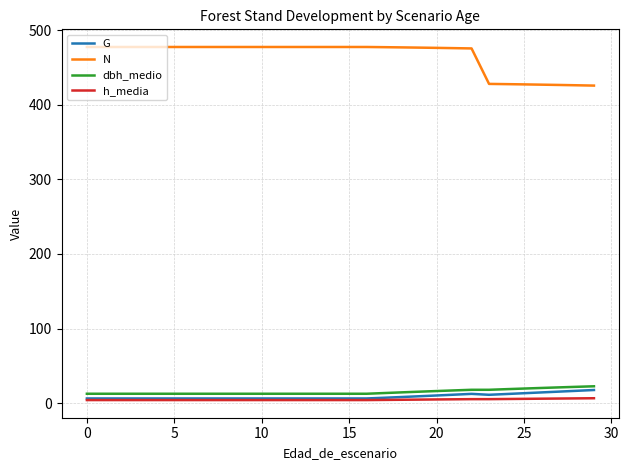

Which series has the largest total across all categories?

N